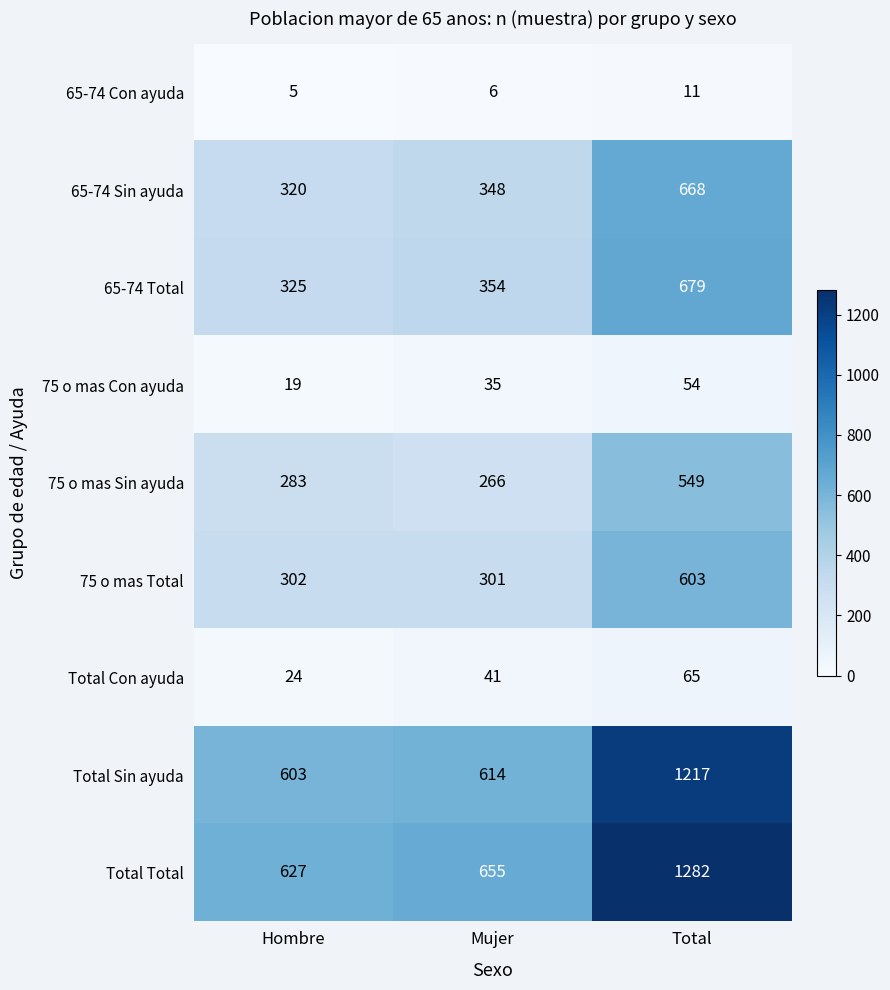

Reading left to right, list all the values displayed in this chart.

65-74 Con ayuda: Hombre=5	Mujer=6	Total=11
65-74 Sin ayuda: Hombre=320	Mujer=348	Total=668
65-74 Total: Hombre=325	Mujer=354	Total=679
75 o mas Con ayuda: Hombre=19	Mujer=35	Total=54
75 o mas Sin ayuda: Hombre=283	Mujer=266	Total=549
75 o mas Total: Hombre=302	Mujer=301	Total=603
Total Con ayuda: Hombre=24	Mujer=41	Total=65
Total Sin ayuda: Hombre=603	Mujer=614	Total=1217
Total Total: Hombre=627	Mujer=655	Total=1282